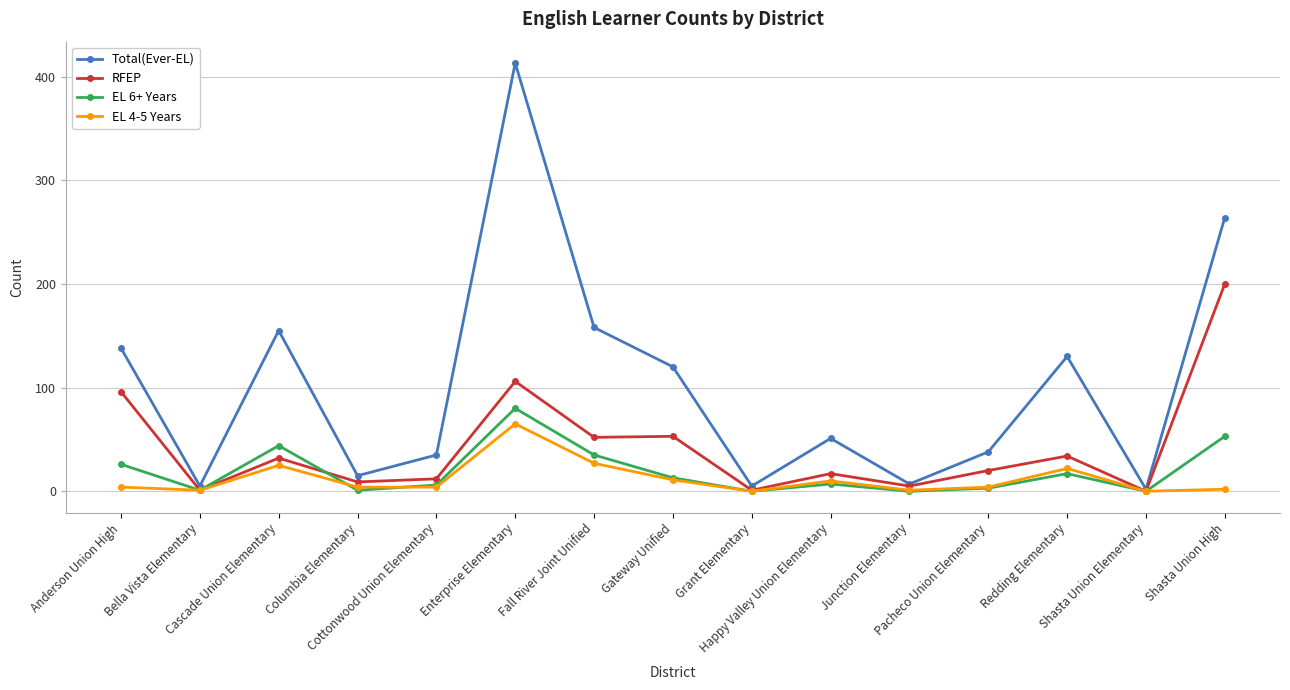

True or false: RFEP has more than 1 interior local peaks.

True